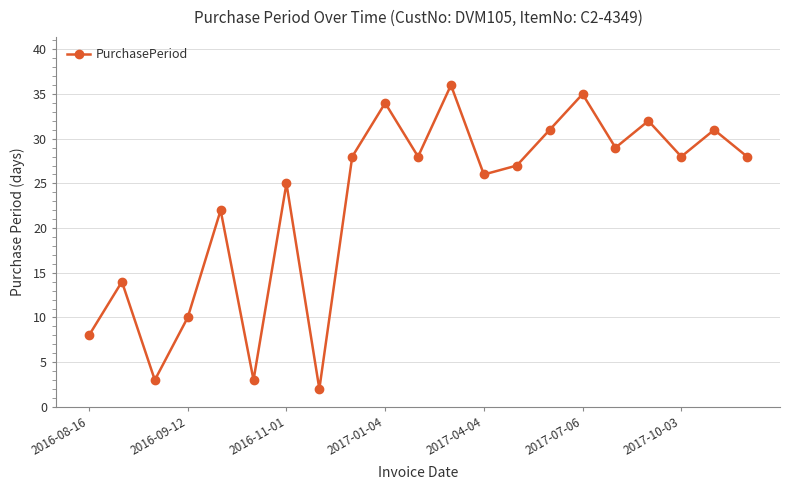

What is the difference between the maximum and minimum values?

34